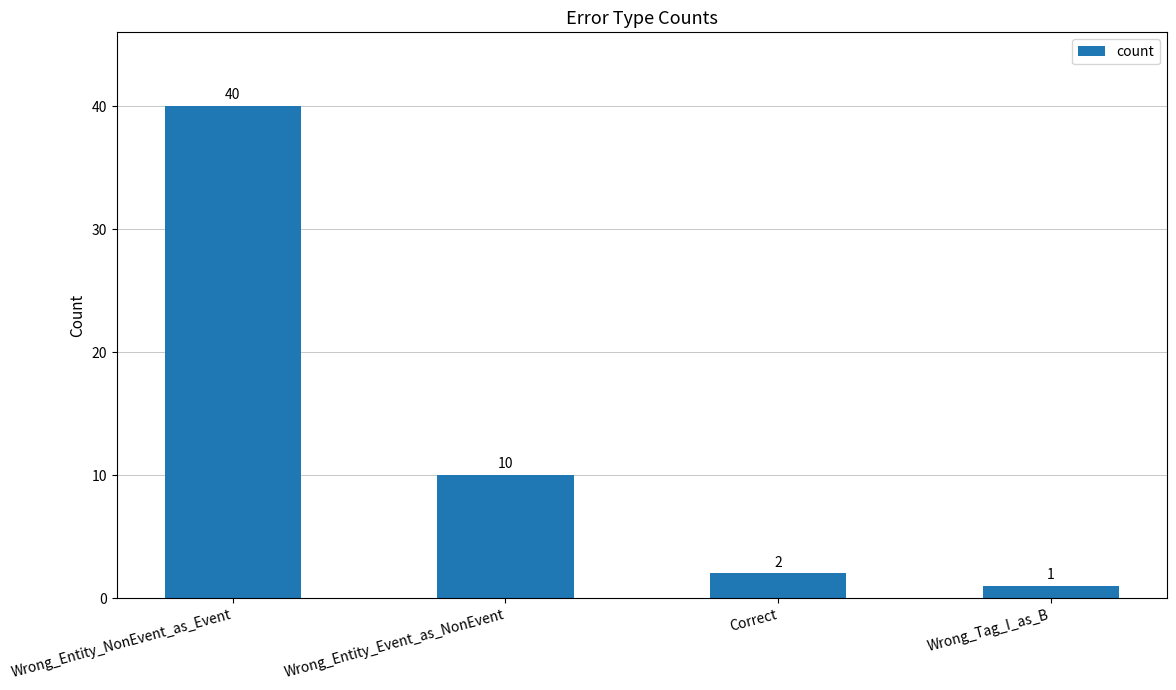

Is it true that the value at Wrong_Tag_I_as_B is 1?

True